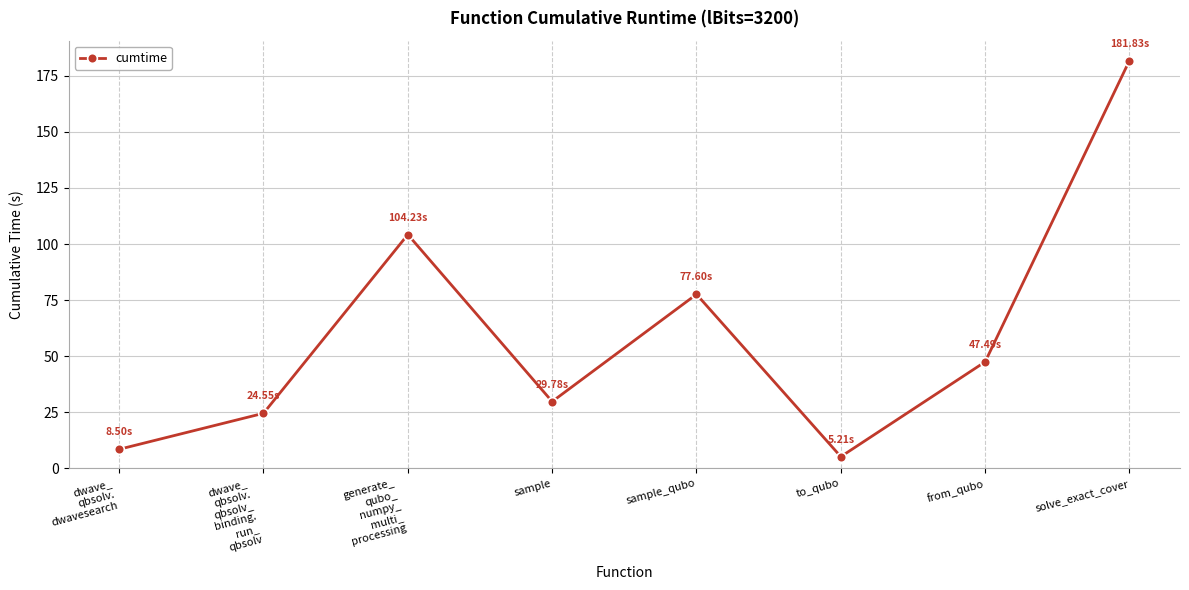

List the labels in order of value, largest first.

solve_exact_cover, generate_
qubo_
numpy_
multi_
processing, sample_qubo, from_qubo, sample, dwave_
qbsolv.
qbsolv_
binding.
run_
qbsolv, dwave_
qbsolv.
dwavesearch, to_qubo